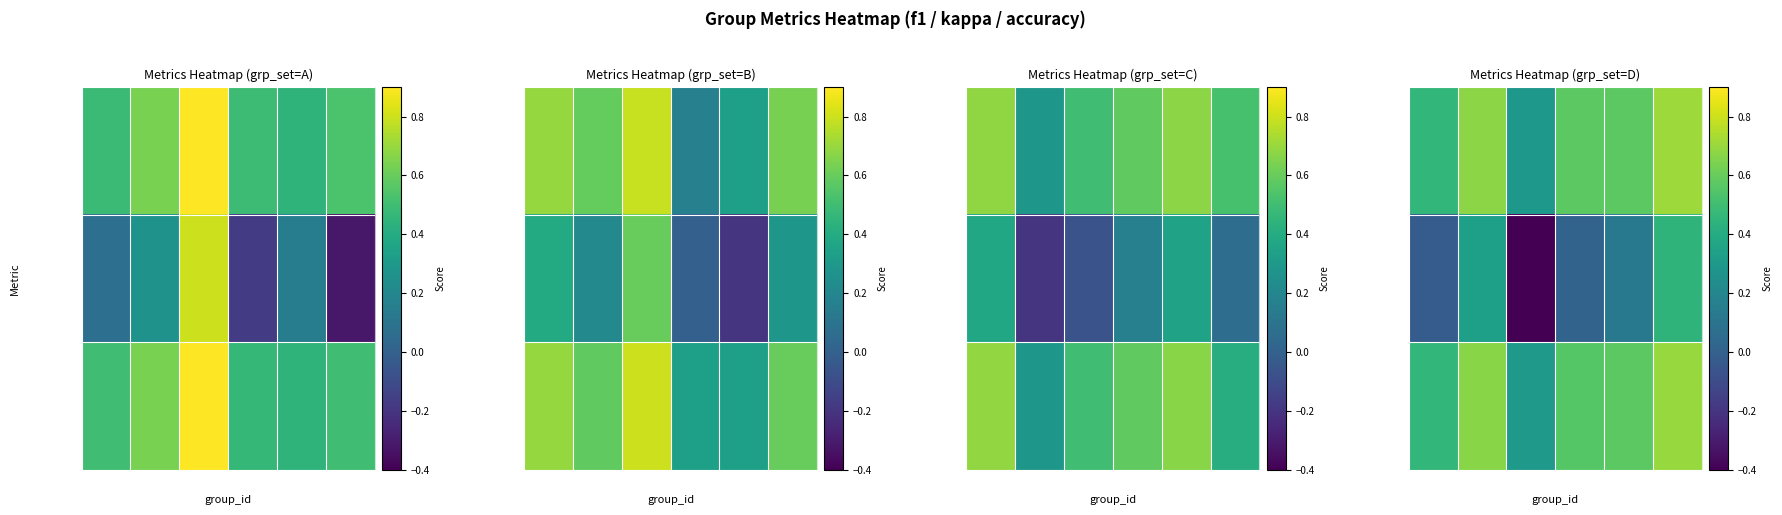

What is the smallest value displayed?

-0.4